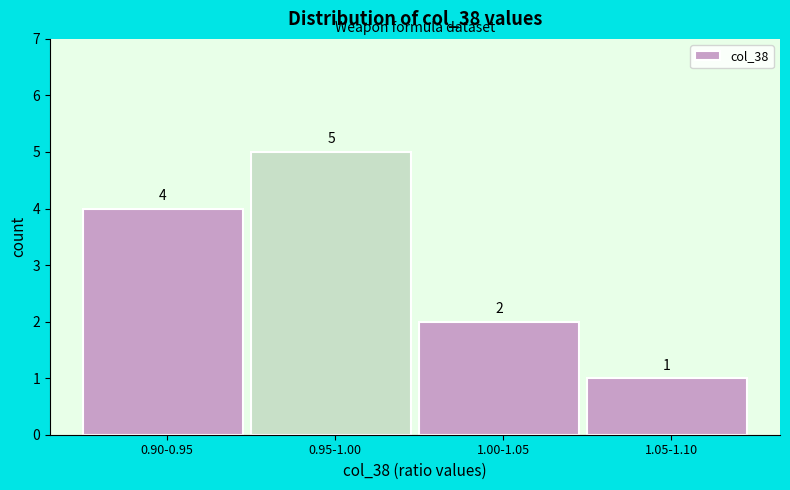

Reading left to right, extract all data points from this chart.

0.90-0.95=4	0.95-1.00=5	1.00-1.05=2	1.05-1.10=1